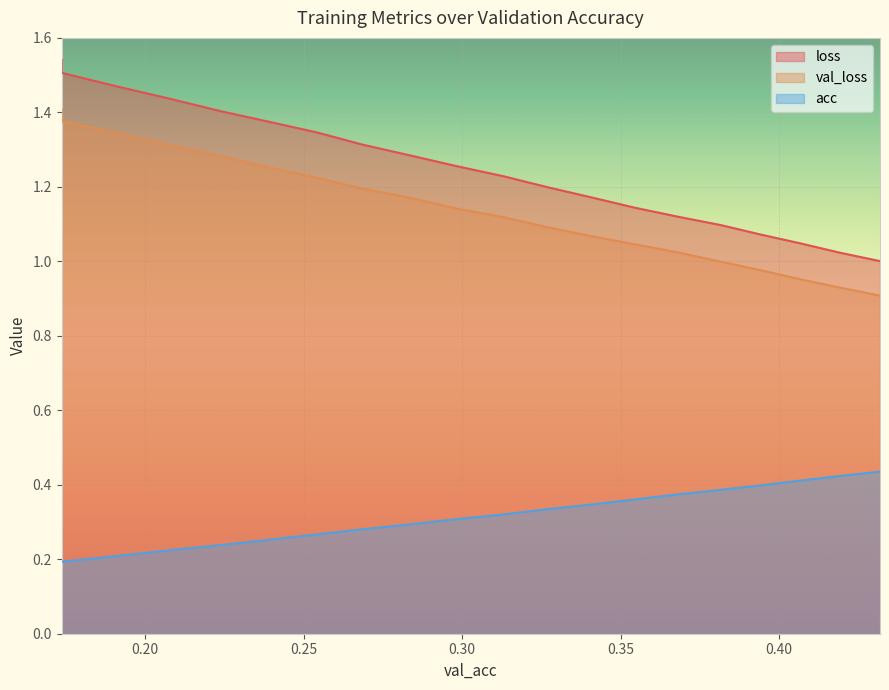

Between 0.17363508000427053 and 0.3132429192985988, which series saw the biggest shift?

loss